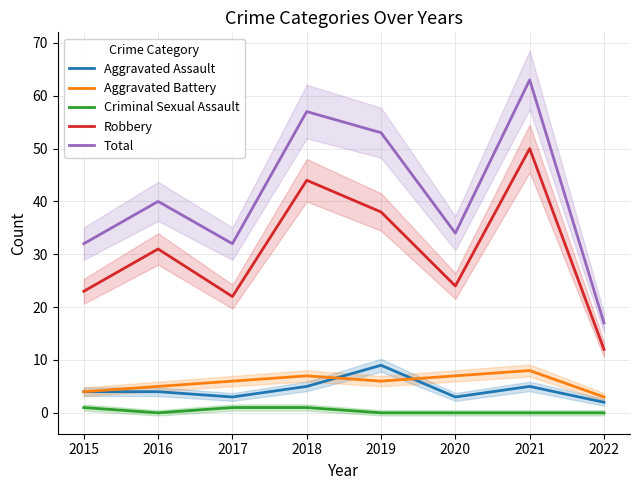

Which series has the largest total across all categories?

Total